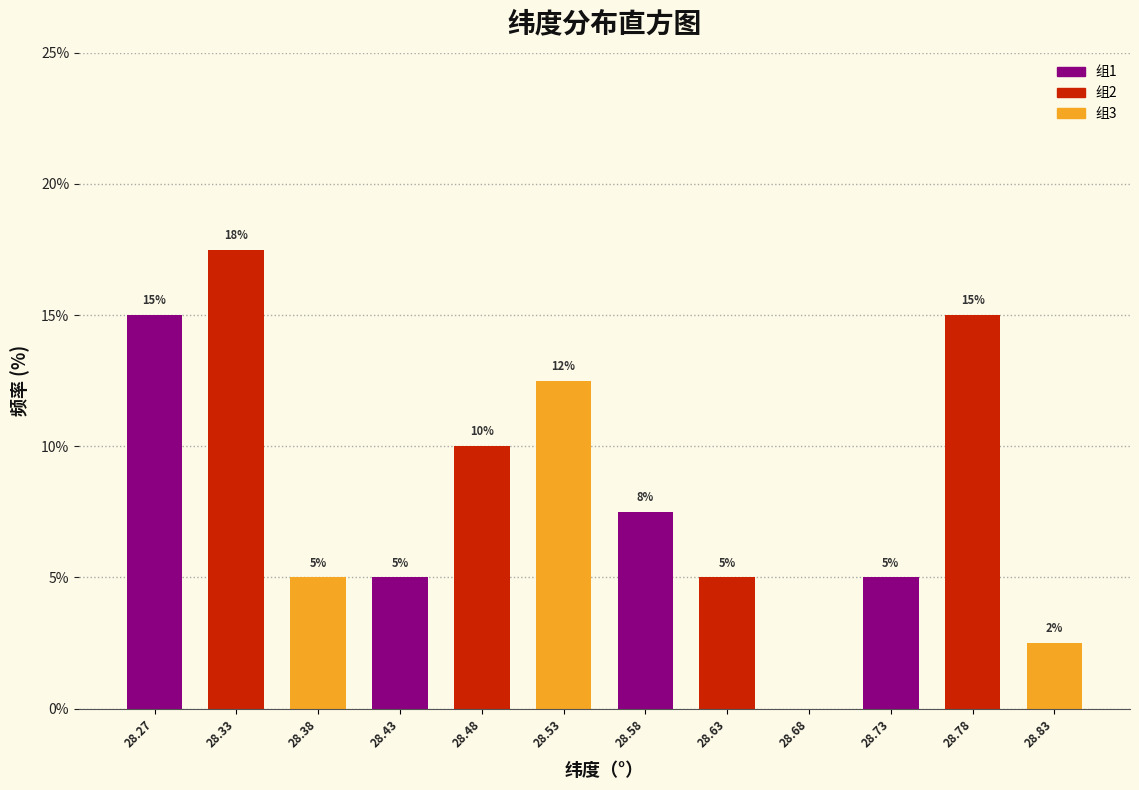

Which range on the x-axis has the tallest bar?

28.30 to 28.35